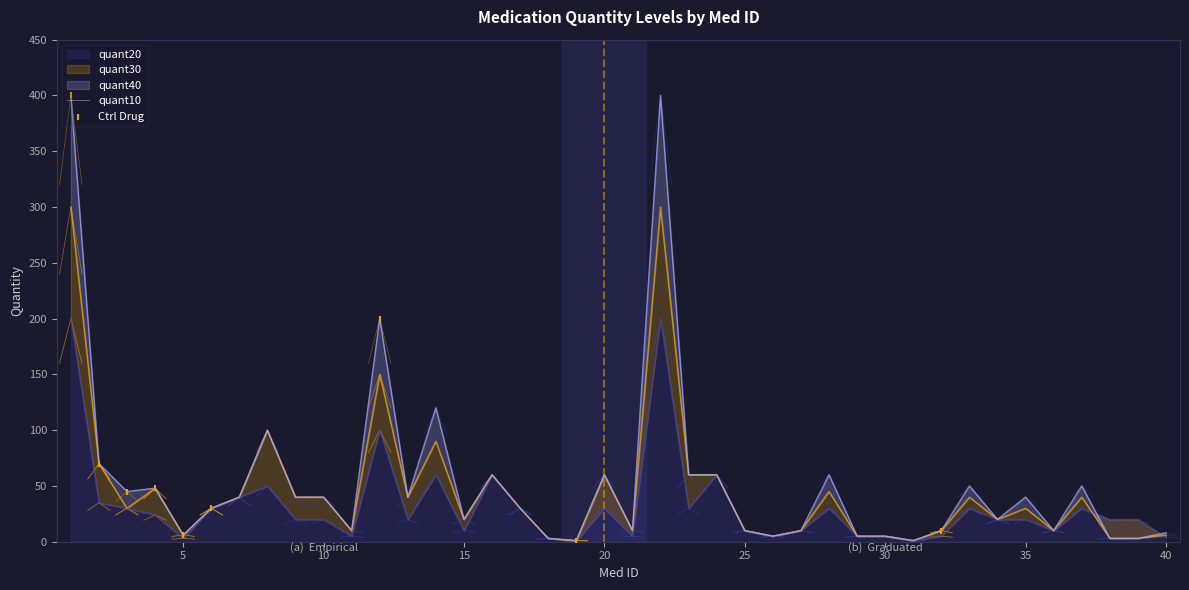

Which series contains the highest Y value?

quant40